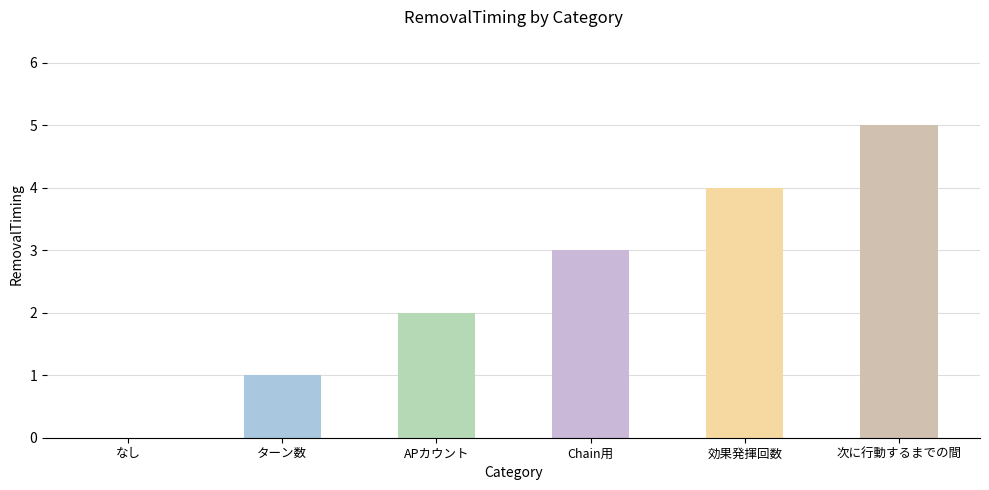

Read the value at 効果発揮回数.

4